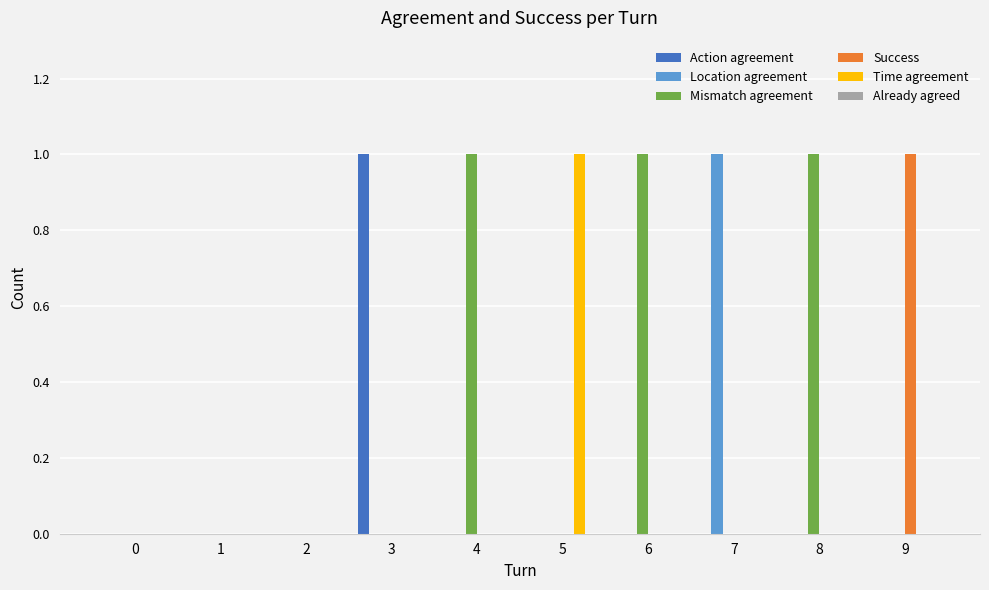

Which series has the largest total across all categories?

Mismatch agreement